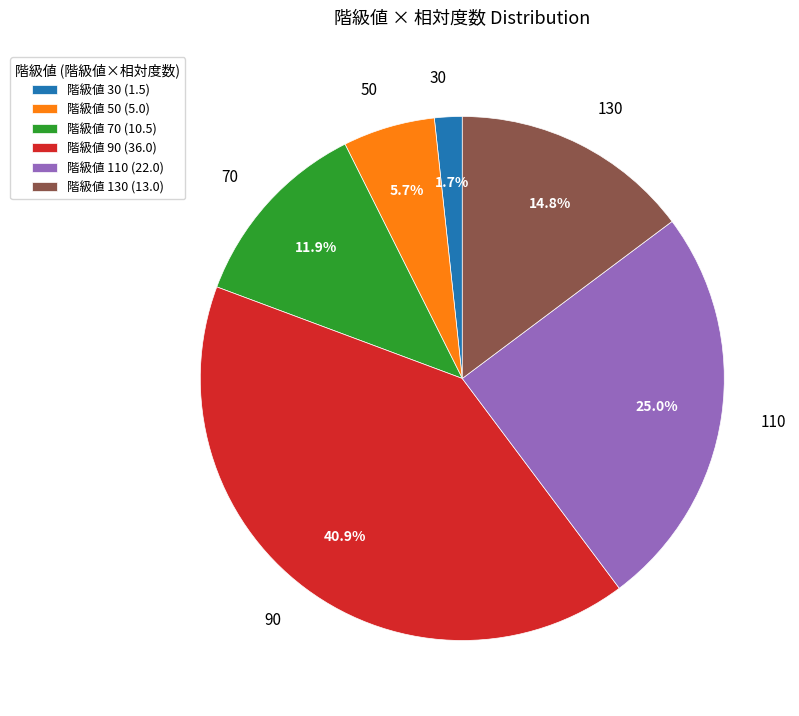

To the nearest percent, what is the difference between the largest and smallest slice percentages?

39%